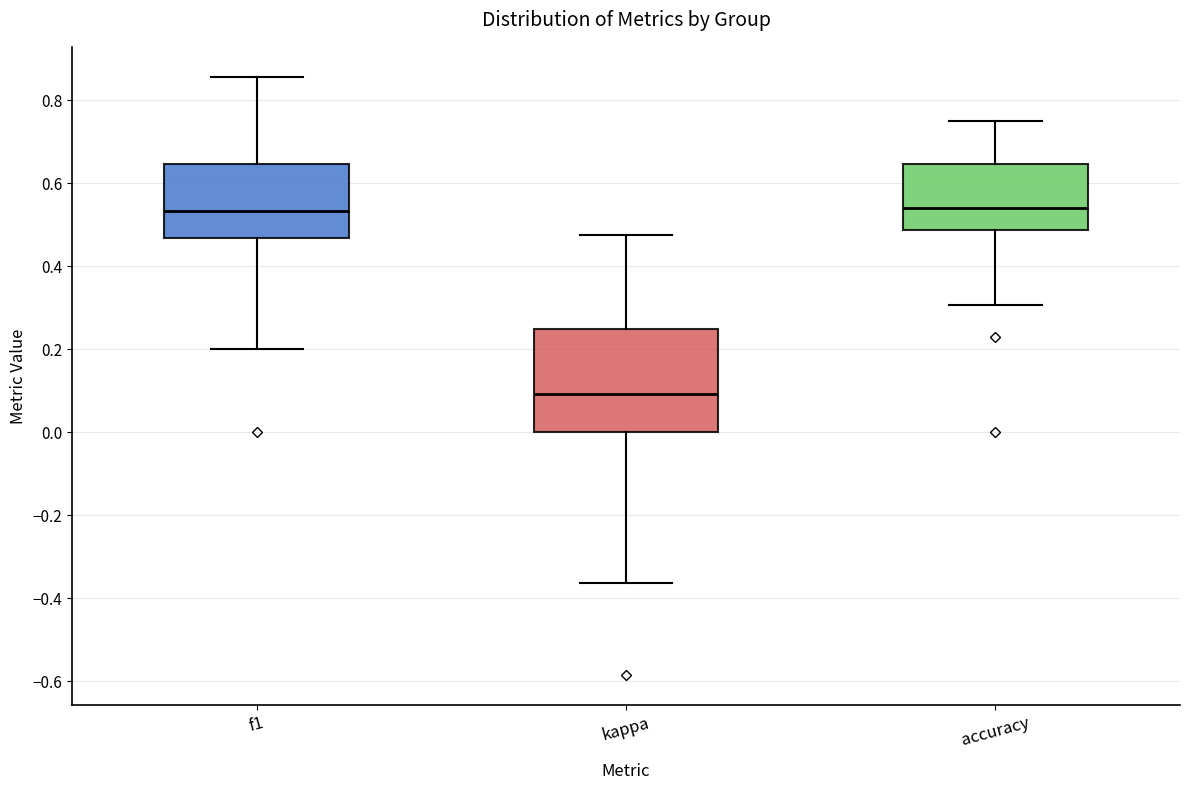

Reading left to right, read every box against the y-axis: the position of its median line, the range the box covers, and the ends of its whiskers. The values are not printed on the chart, so give them approximately, as read against the axis.

f1: median 0.54, box 0.46 to 0.64, whiskers 0.20 to 0.86
kappa: median 0.10, box 0.00 to 0.26, whiskers -0.36 to 0.48
accuracy: median 0.54, box 0.48 to 0.64, whiskers 0.30 to 0.76